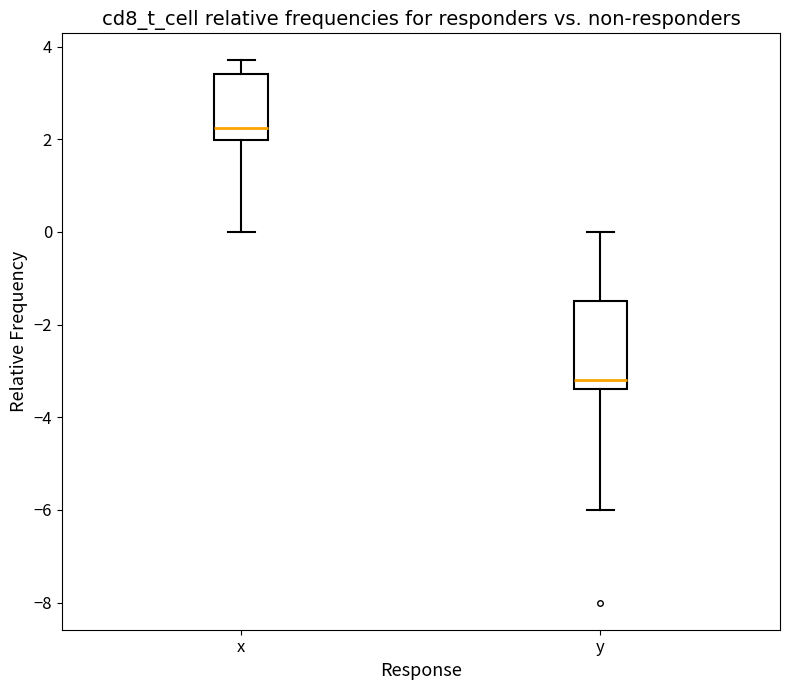

Which box's median line is the lowest?

y